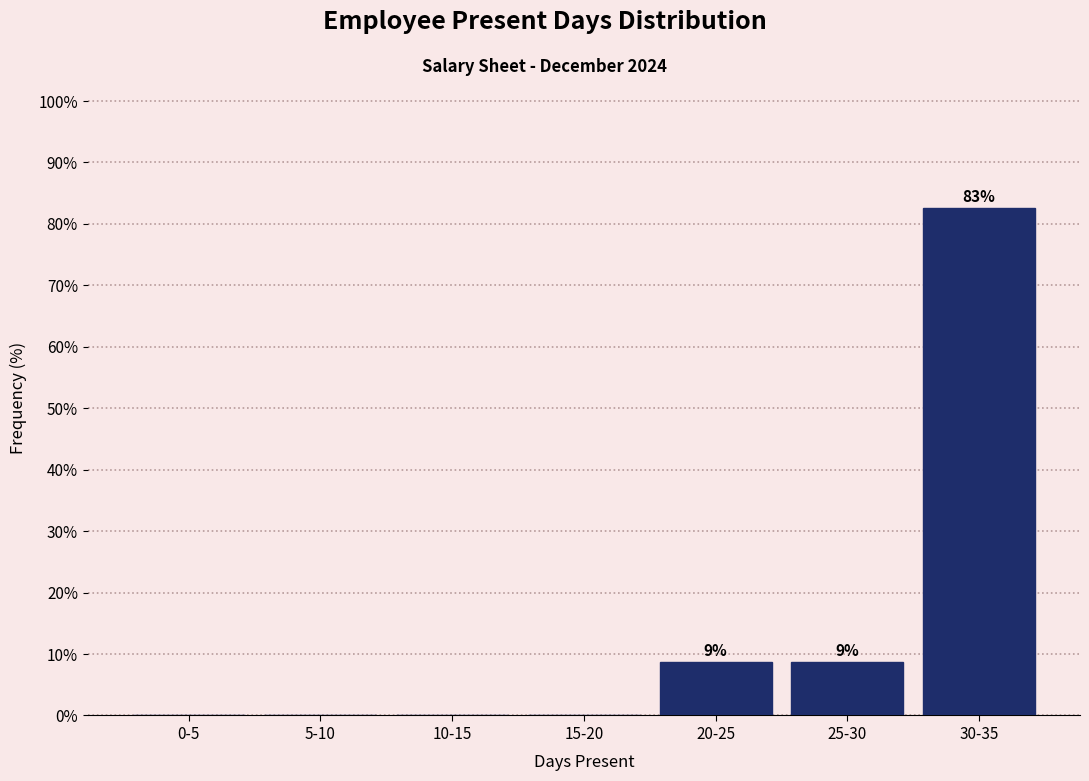

Reading left to right, extract all data points from this chart.

0-5=0.0	5-10=0.0	10-15=0.0	15-20=0.0	20-25=8.7	25-30=8.7	30-35=82.6